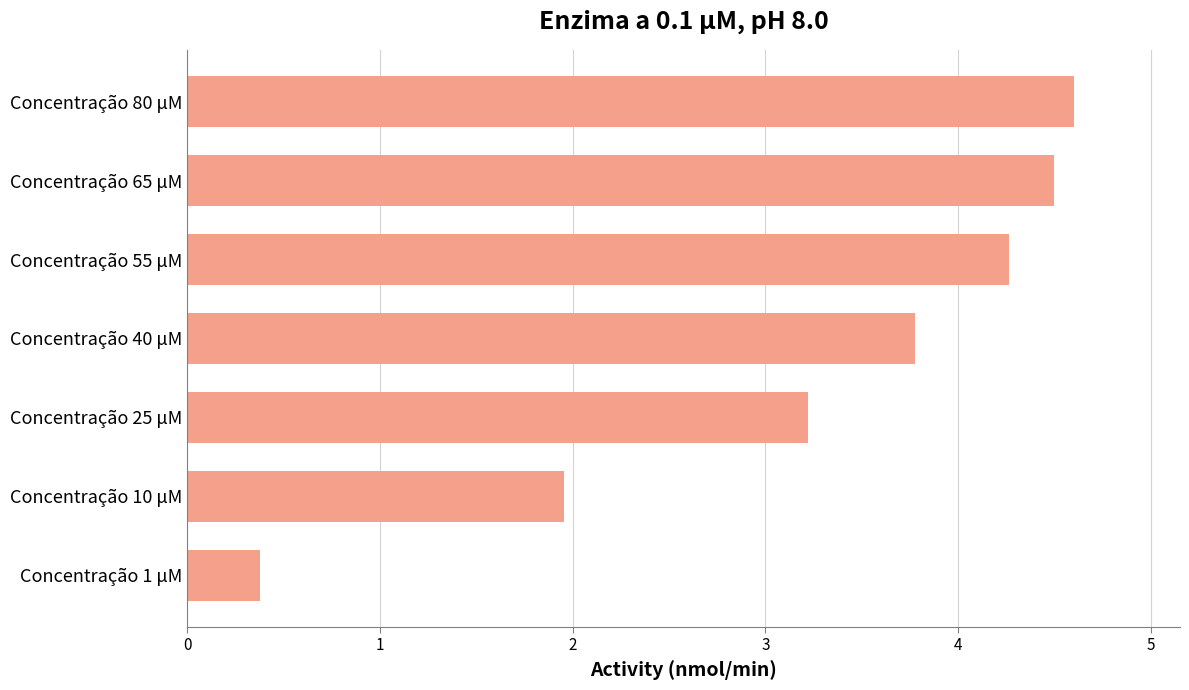

What position from the bottom is Concentração 1 μM?

1